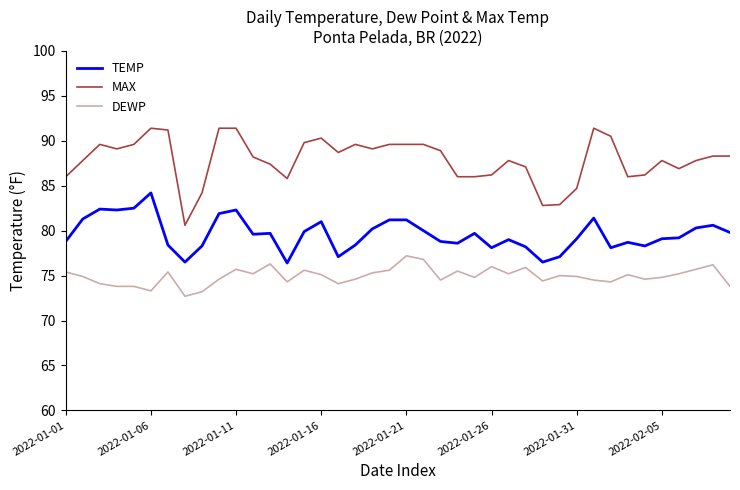

True or false: TEMP and DEWP cross at least once.

False